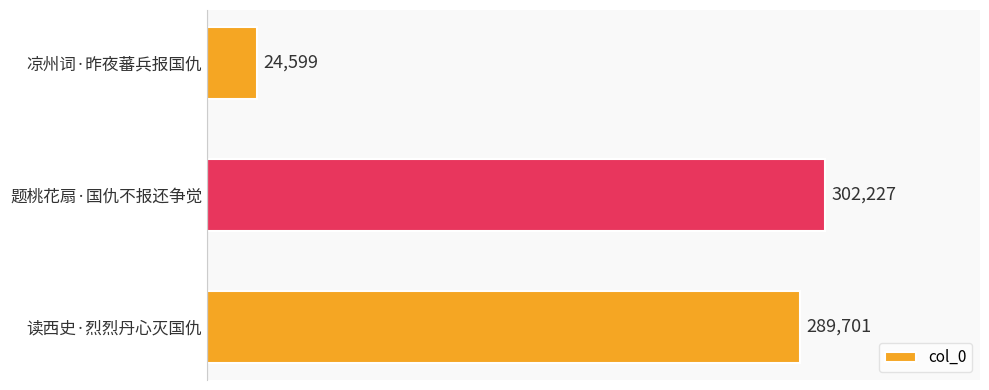

Count the number of categories in the chart.

3